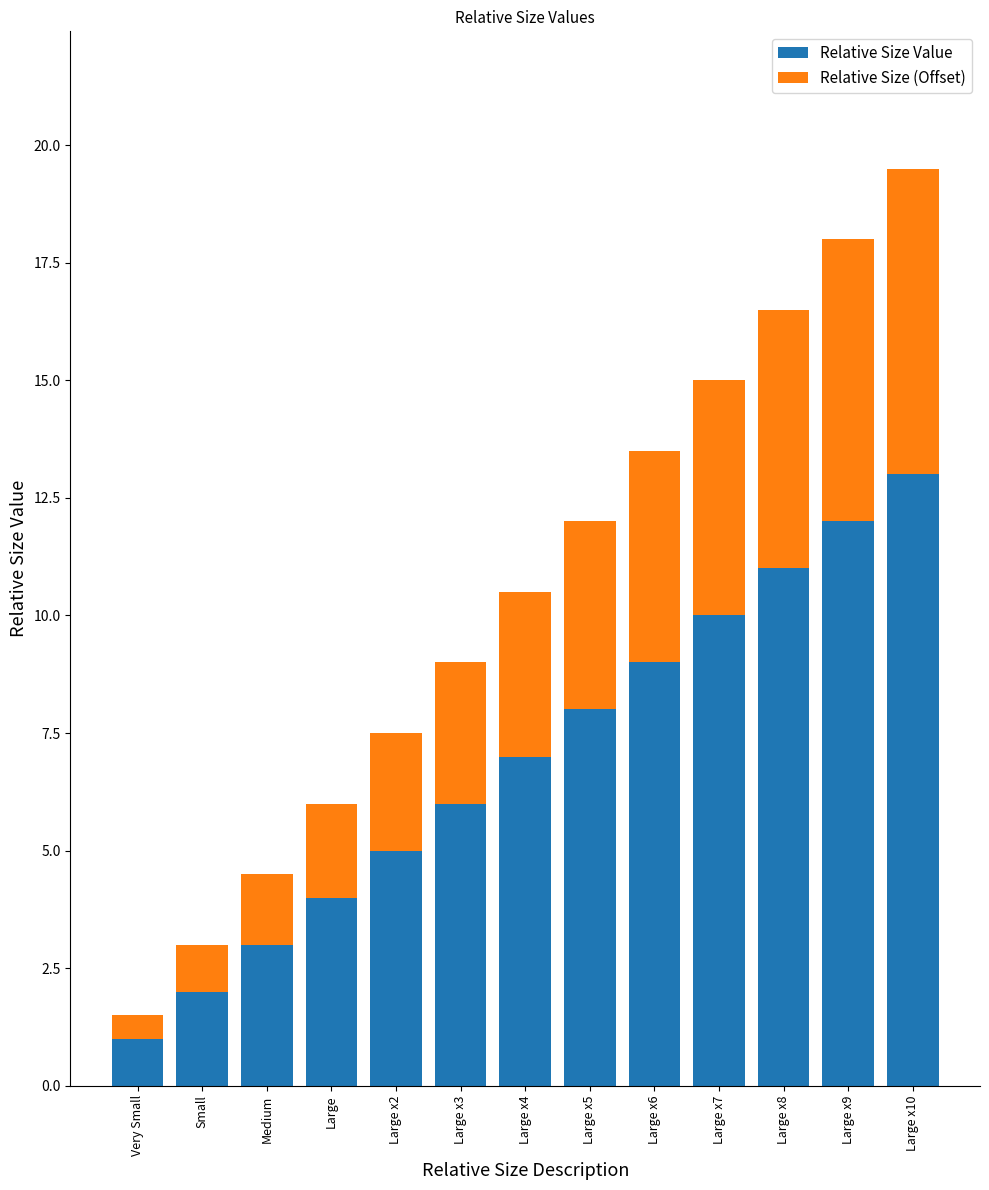

How many data points does each series have?

13